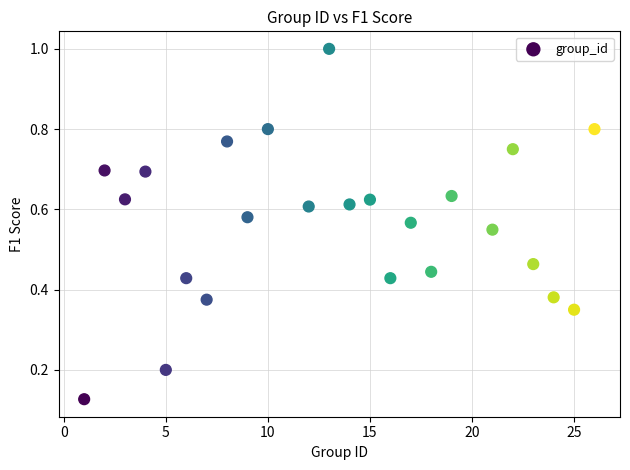

What is the range of X values (max minus min)?

25.0